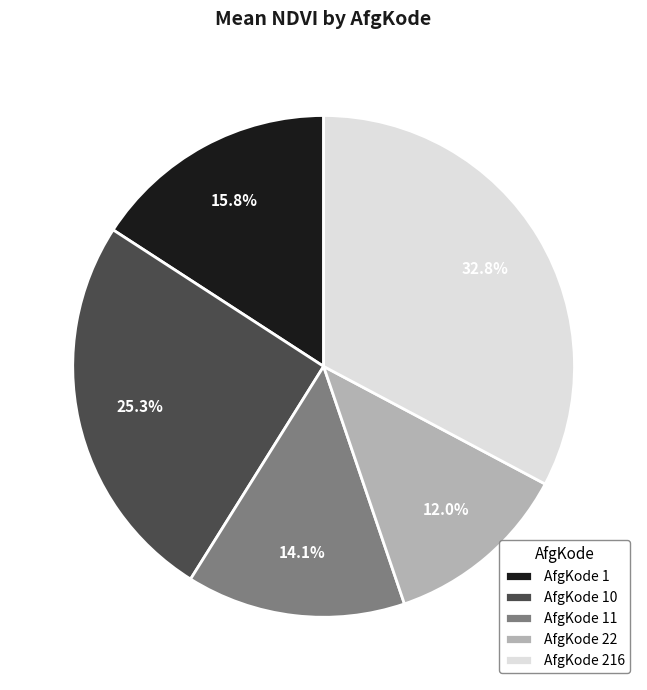

Does AfgKode 1 account for over 50% of the chart?

No